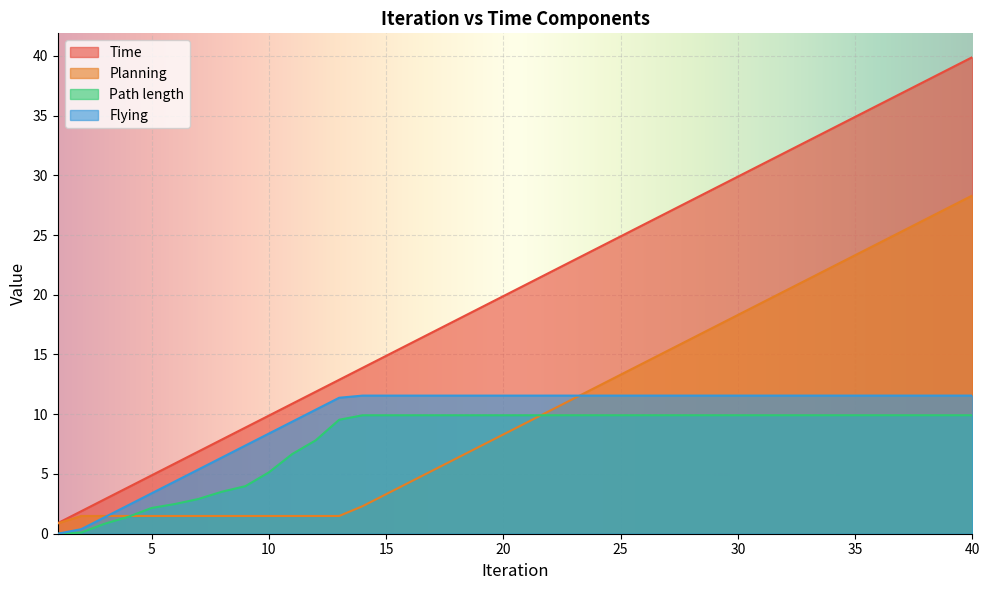

Reading left to right, transcribe all the data shown in this chart.

Time: 0.9	1.9	2.9	3.9	4.9	5.9	6.9	7.9	8.9	9.9	10.9	11.9	12.9	13.9	14.9	15.9	16.9	17.9	18.9	19.9	20.9	21.9	22.9	23.9	24.9	25.9	26.9	27.9	28.9	29.9	30.9	31.9	32.9	33.9	34.9	35.9	36.9	37.9	38.9	39.9
Planning: 0.9	1.5	1.5	1.5	1.5	1.5	1.5	1.5	1.5	1.5	1.5	1.5	1.5	2.3	3.3	4.3	5.3	6.3	7.3	8.3	9.3	10.3	11.3	12.3	13.3	14.3	15.3	16.3	17.3	18.3	19.3	20.3	21.3	22.3	23.3	24.3	25.3	26.3	27.3	28.3
Path length: 0.0	0.1	0.8	1.4	2.2	2.5	2.9	3.5	4.0	5.1	6.7	7.8	9.5	9.9	9.9	9.9	9.9	9.9	9.9	9.9	9.9	9.9	9.9	9.9	9.9	9.9	9.9	9.9	9.9	9.9	9.9	9.9	9.9	9.9	9.9	9.9	9.9	9.9	9.9	9.9
Flying: 0.0	0.4	1.4	2.4	3.4	4.4	5.4	6.4	7.4	8.4	9.4	10.4	11.4	11.6	11.6	11.6	11.6	11.6	11.6	11.6	11.6	11.6	11.6	11.6	11.6	11.6	11.6	11.6	11.6	11.6	11.6	11.6	11.6	11.6	11.6	11.6	11.6	11.6	11.6	11.6